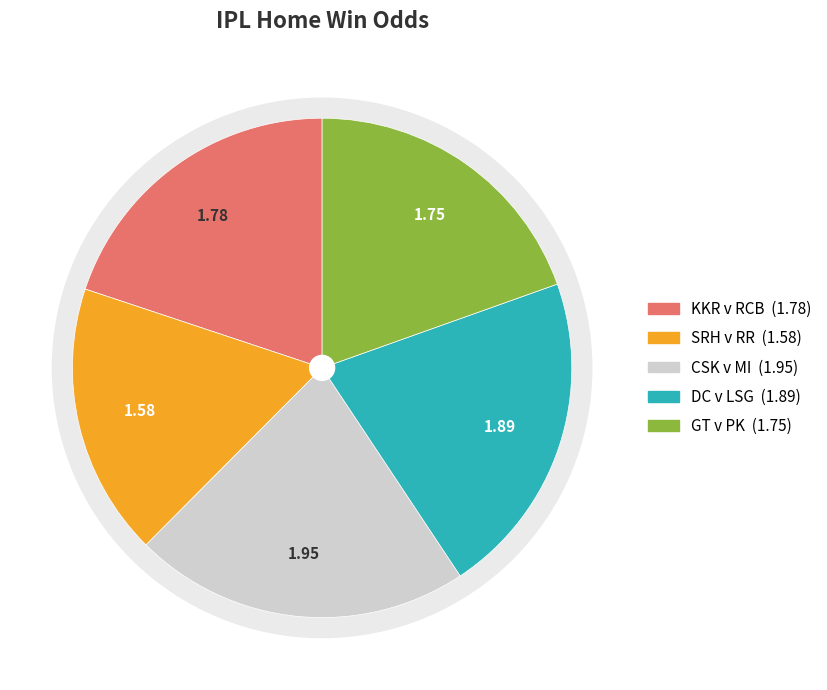

Is Delhi Capitals v Lucknow Super Giants the majority of the pie?

No